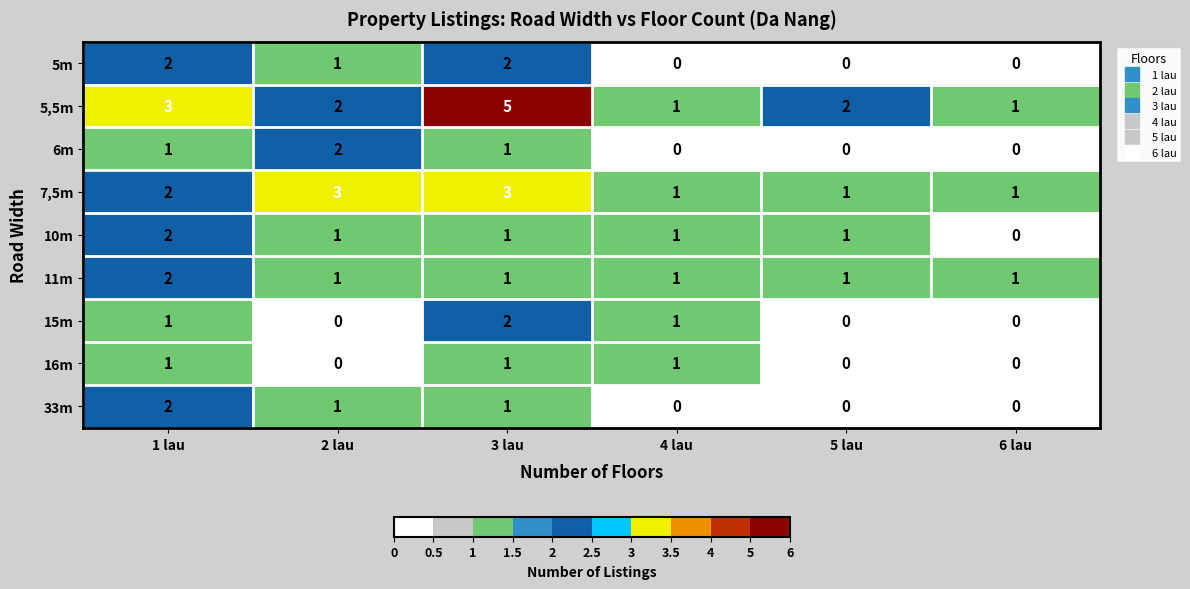

What is the difference between the maximum and second lowest values in the 5,5m series?

4